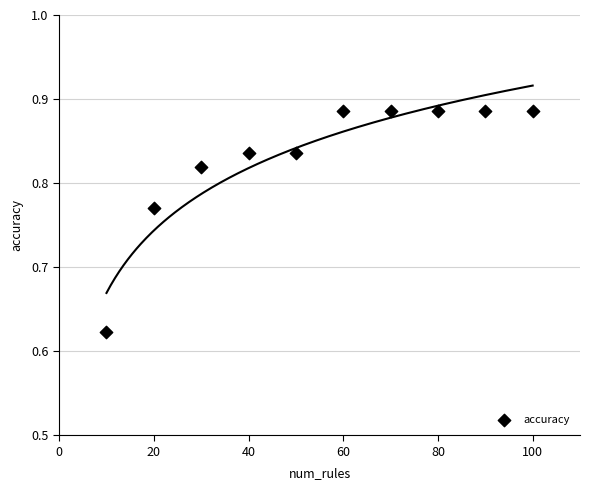

What is the range of X values (max minus min)?

90.0